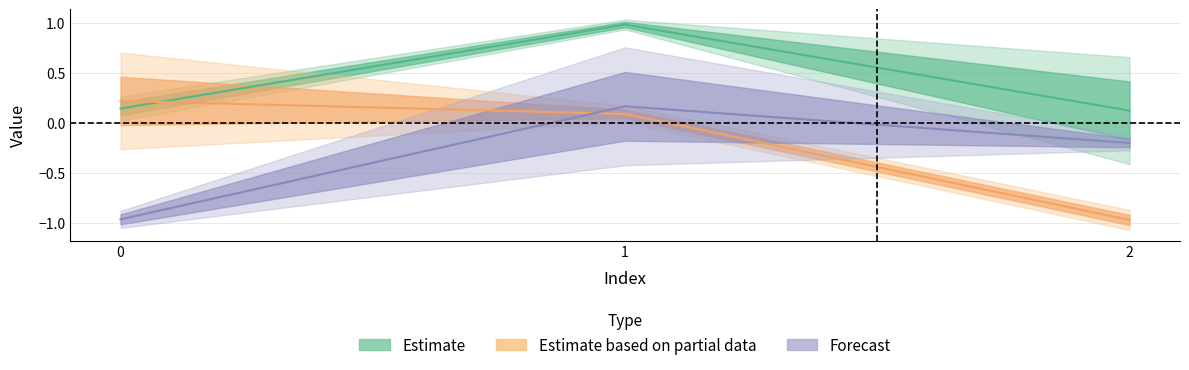

At how many categories does at least one series exceed 0?

3